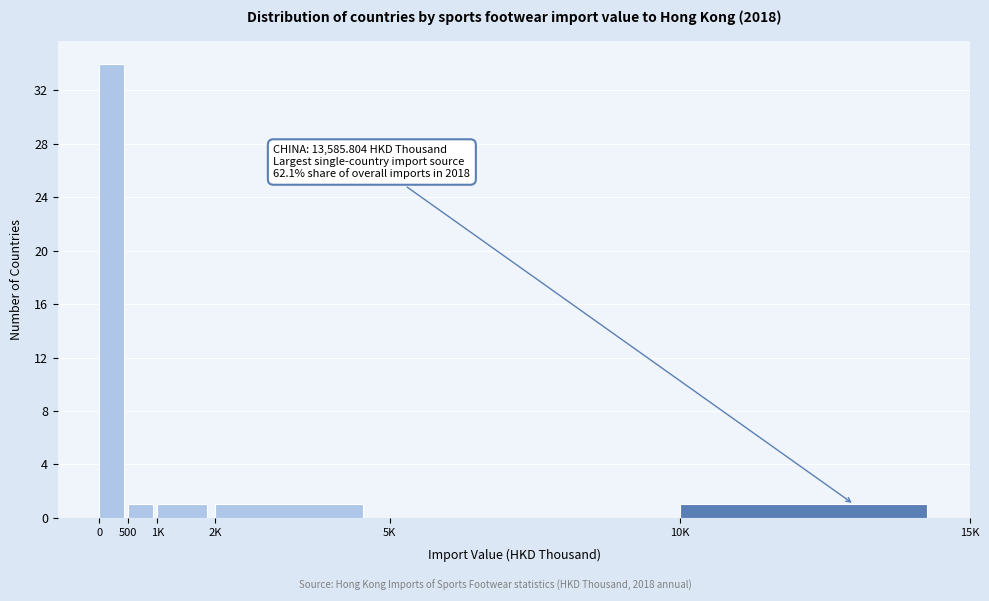

Reading left to right, what are all the values shown in this chart?

0=34	500=1	1K=1	2K=1	5K=0	10K=1